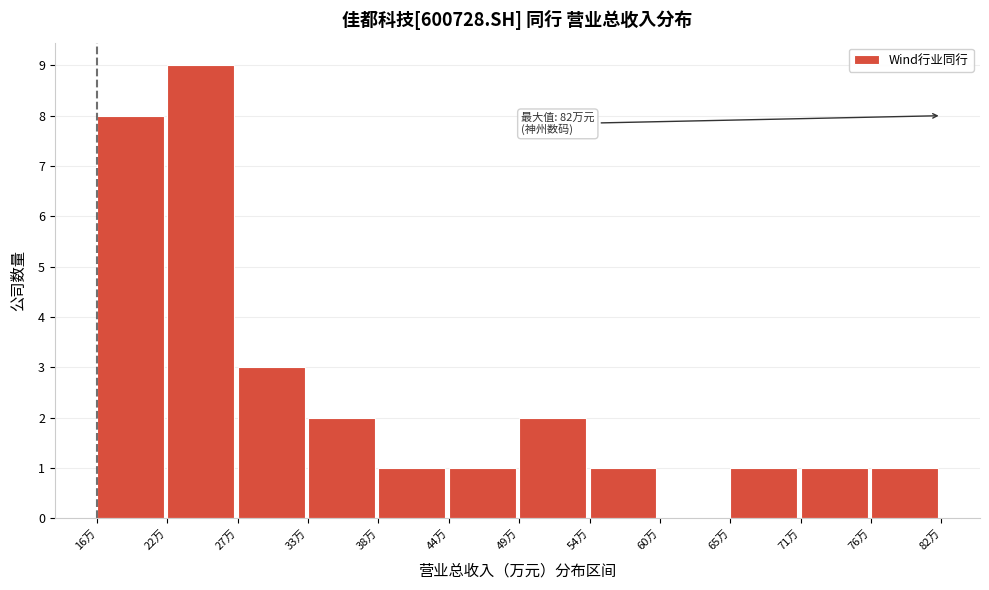

What is the maximum value shown in the chart?

9